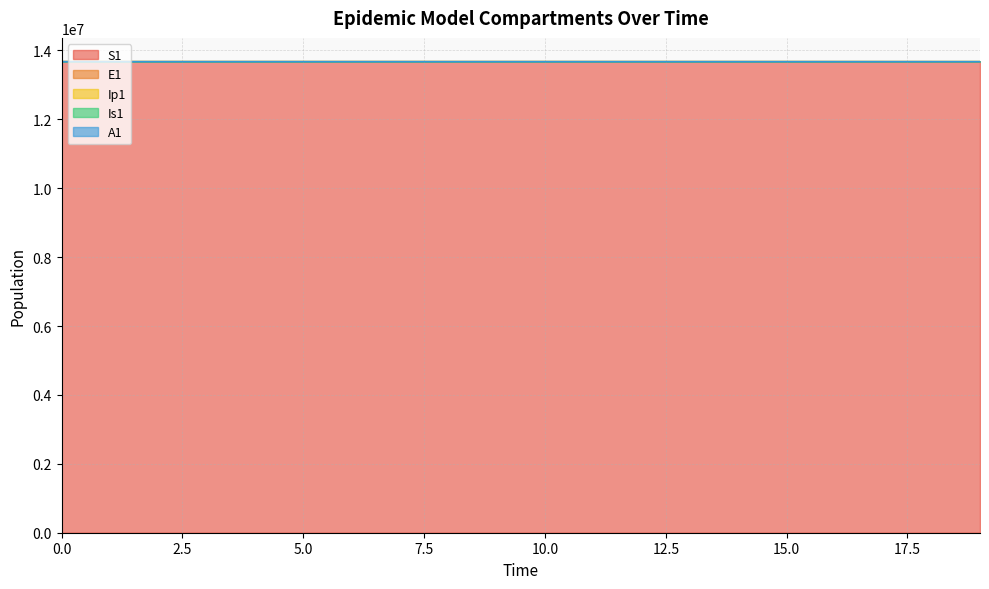

True or false: A1 has a value of 23198690.1 at 13.

False